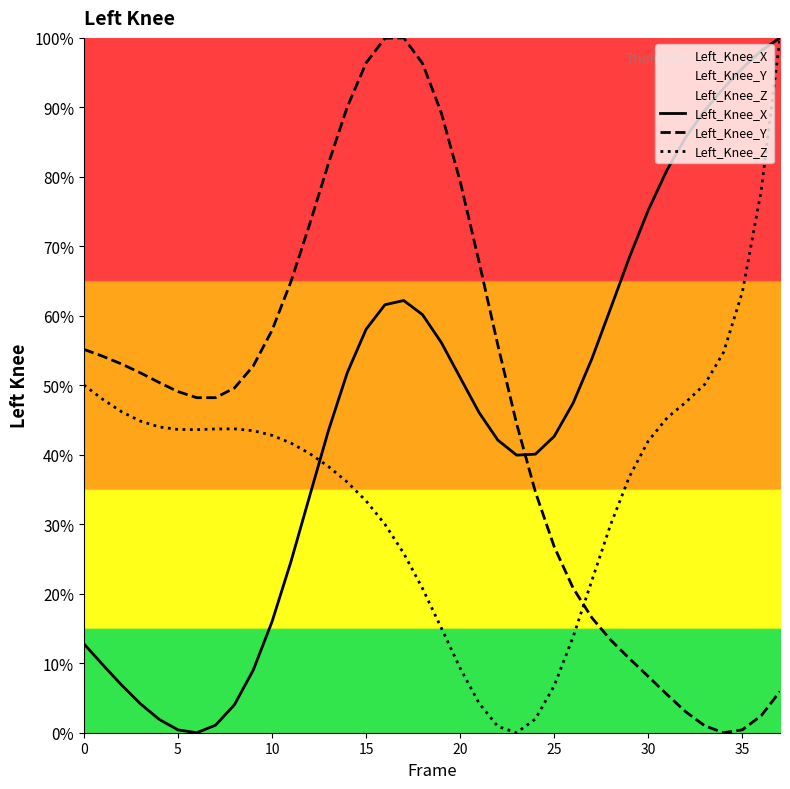

The Left_Knee_Y series shows 55.8 at 22. True or false?

True